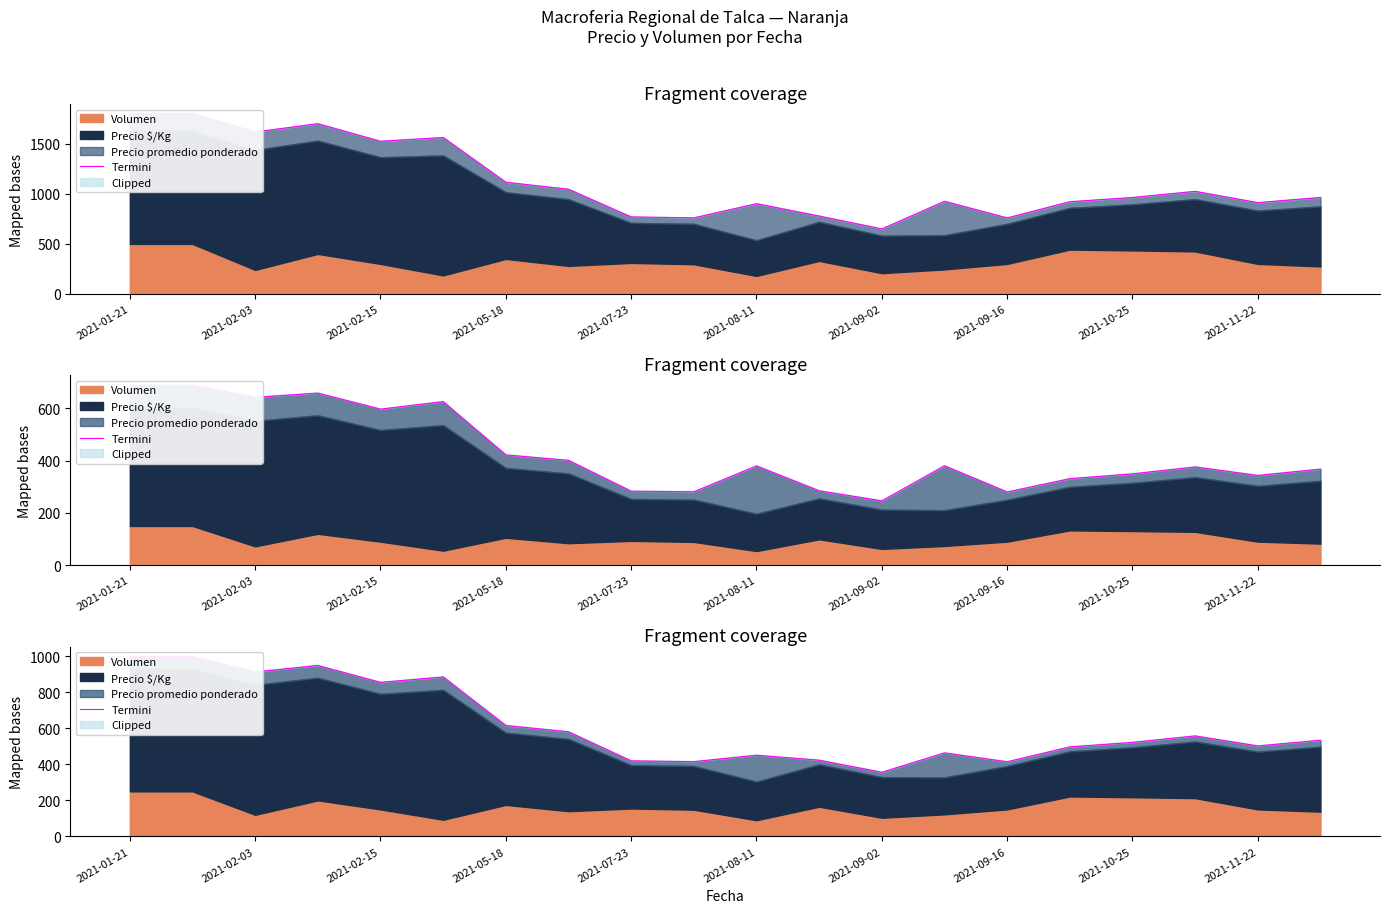

How many data points are less than 533?

10